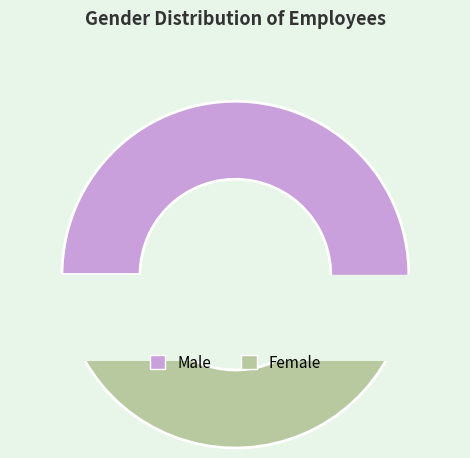

Which category has the smallest portion of the pie?

Female